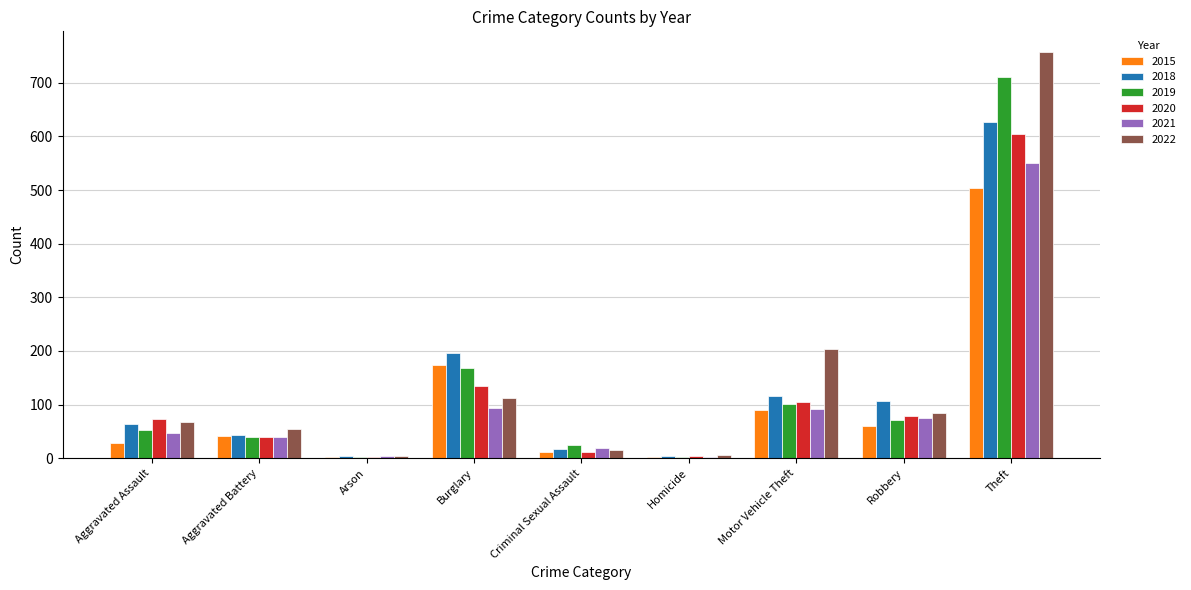

Count the number of categories in the chart.

9